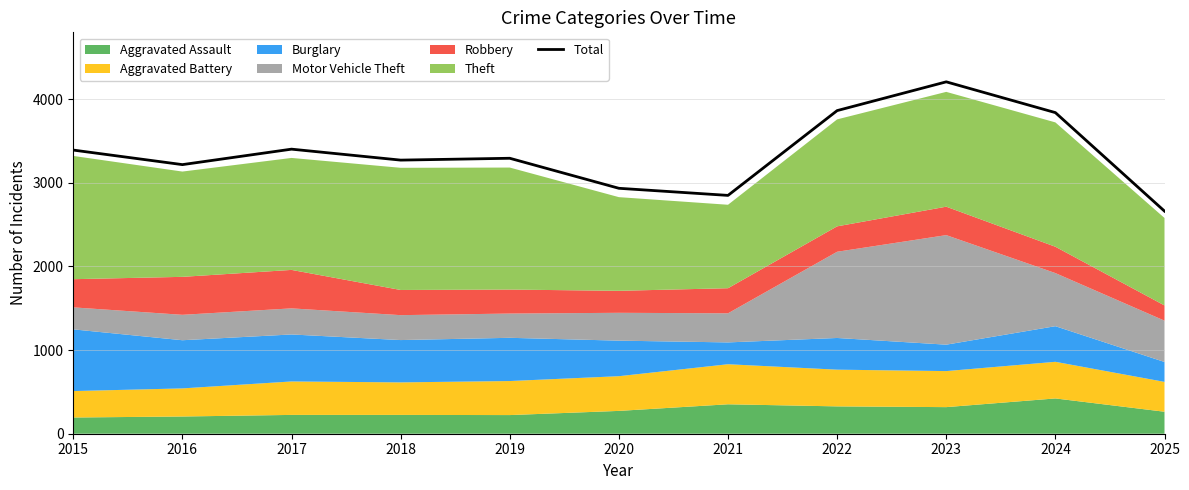

True or false: the data has more than 0 interior local peaks.

True